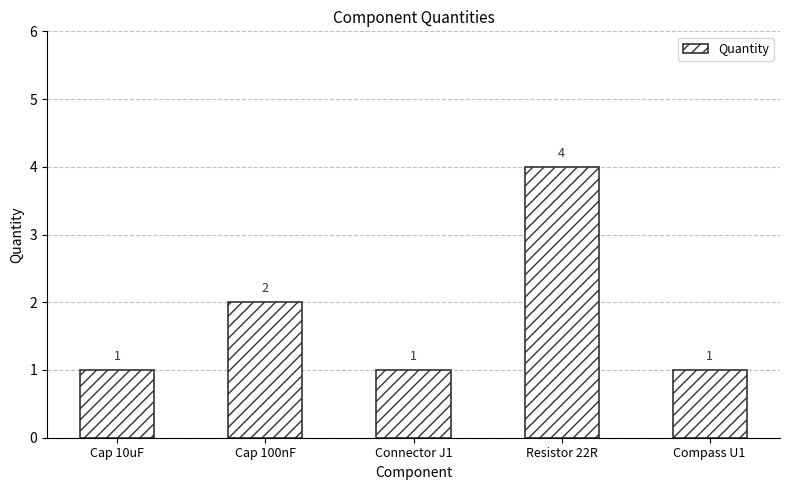

At which category does the chart reach its peak across all series?

Resistor 22R